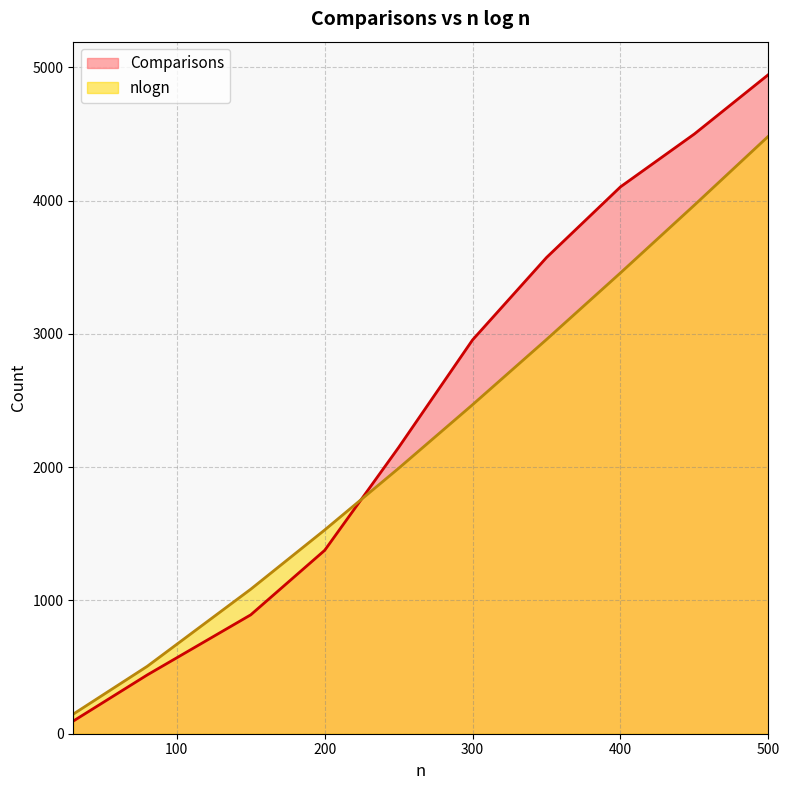

The value of Comparisons at 300 is 2955.0. True or false?

True